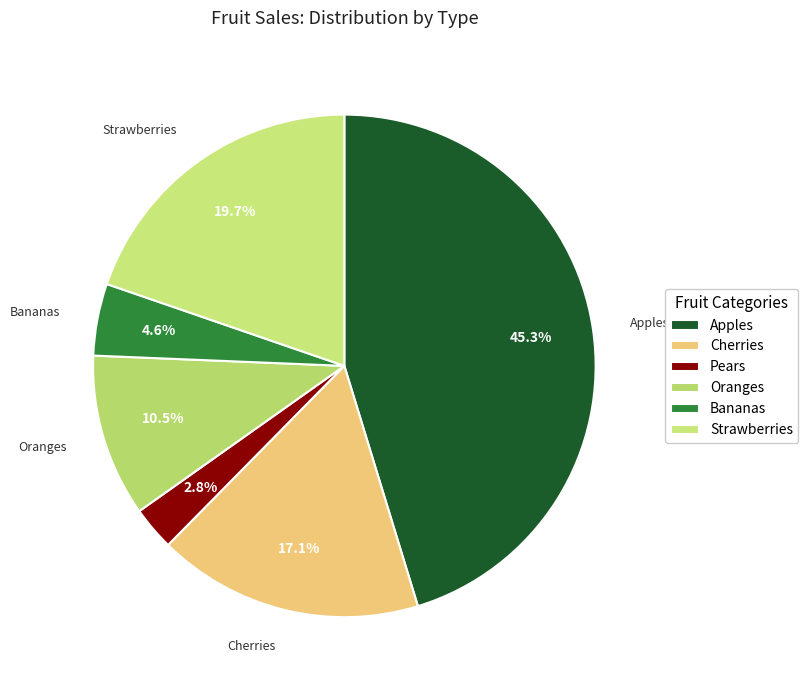

The Bananas slice represents 5% of the pie. True or false?

True